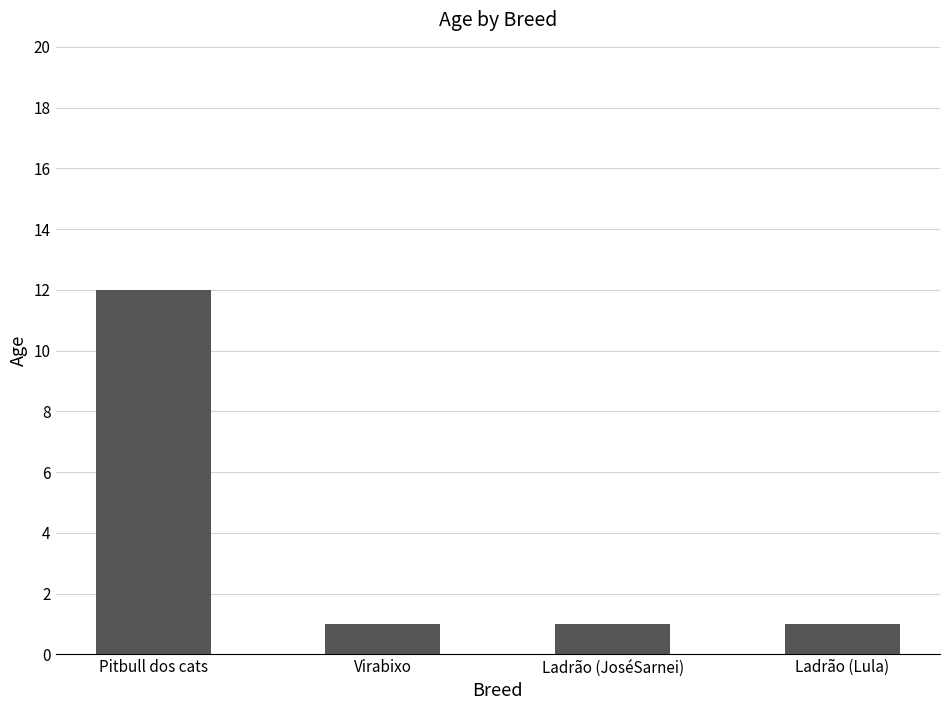

What is the label of the 3rd bar from the left?

Ladrão (JoséSarnei)